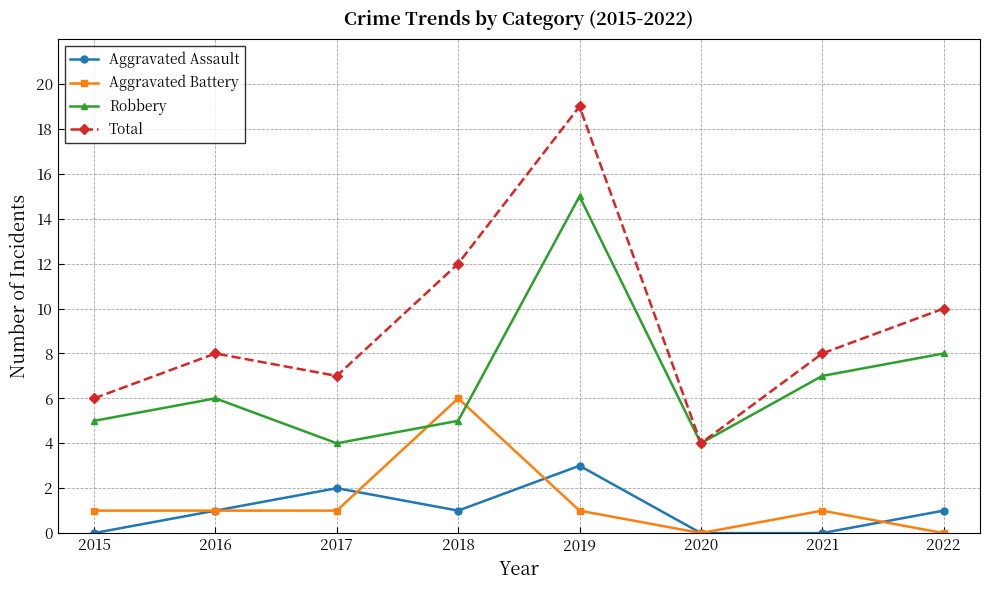

Is the value of Aggravated Assault at 2017 greater than the value of Robbery at 2015?

No